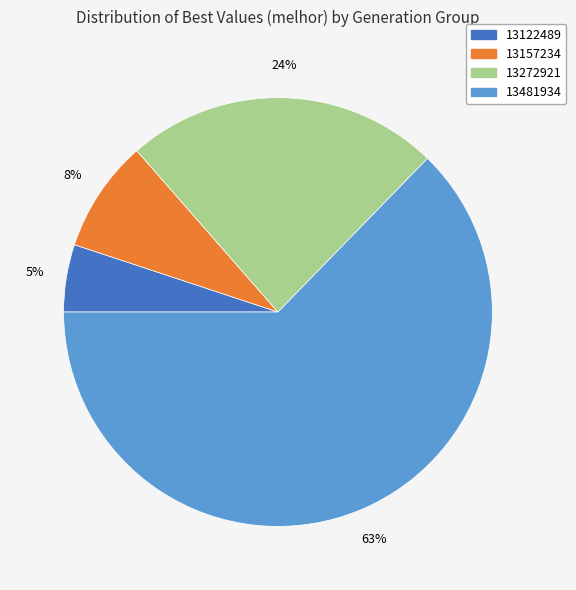

What is the largest slice in the pie chart?

13481934